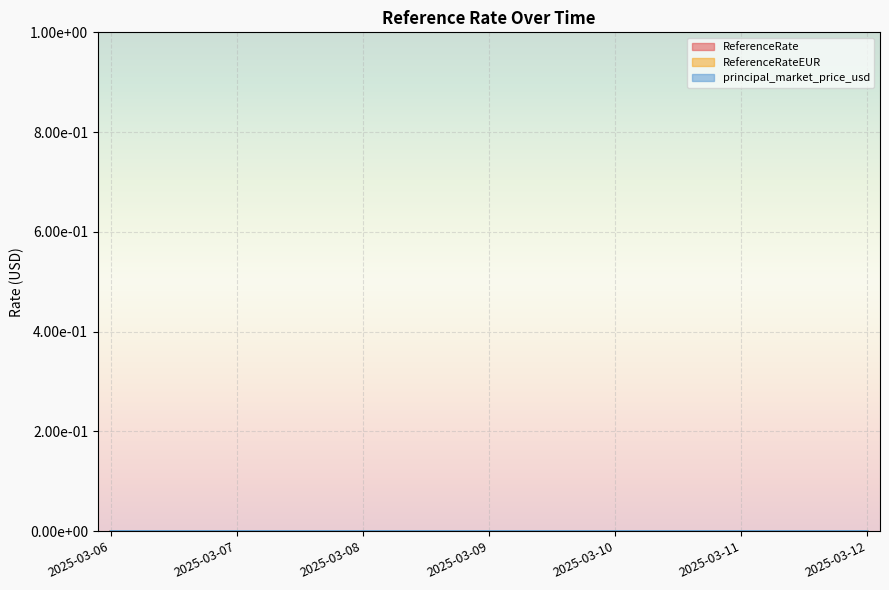

The value of principal_market_price_usd at 2025-03-07 is 0.0. True or false?

True